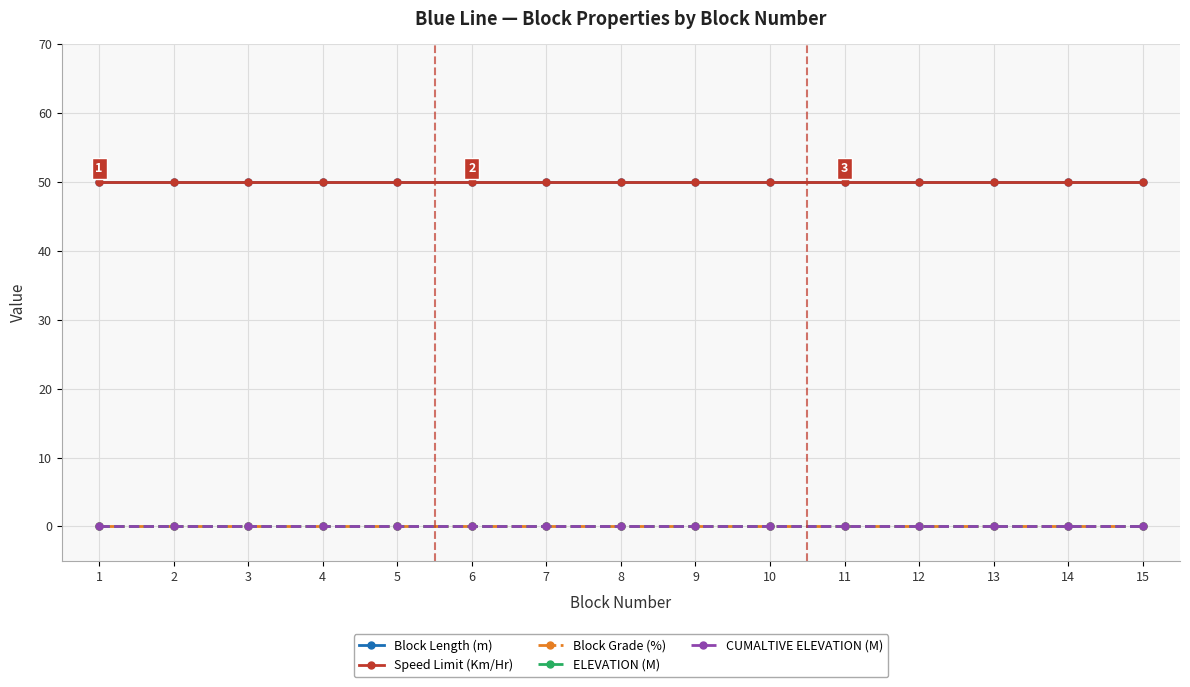

Does the chart have visible grid lines?

Yes